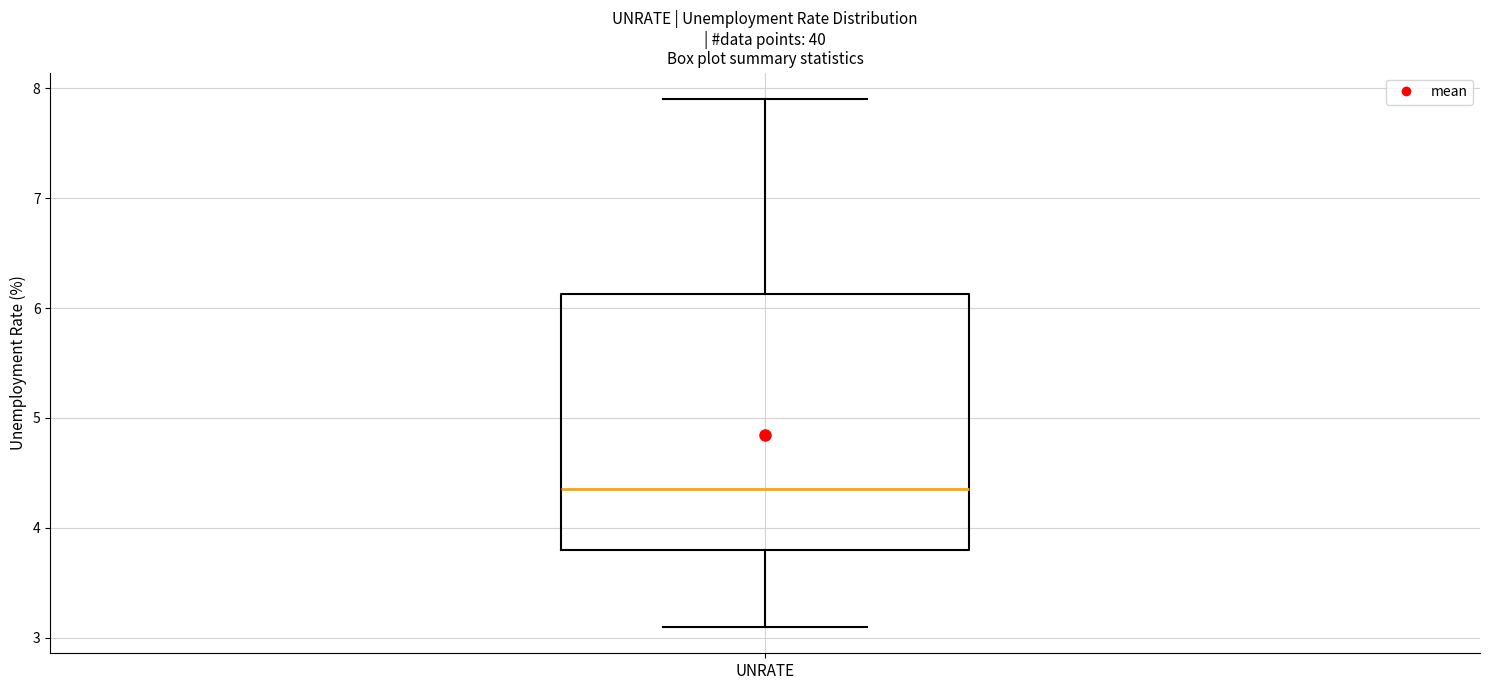

Transcribe this box plot: give where the median line is, the range the box spans, and where the two whiskers end, as read against the y-axis. The values are not printed on the chart, so give them approximately, as read against the axis.

median 4.4, box 3.8 to 6.1, whiskers 3.1 to 7.9